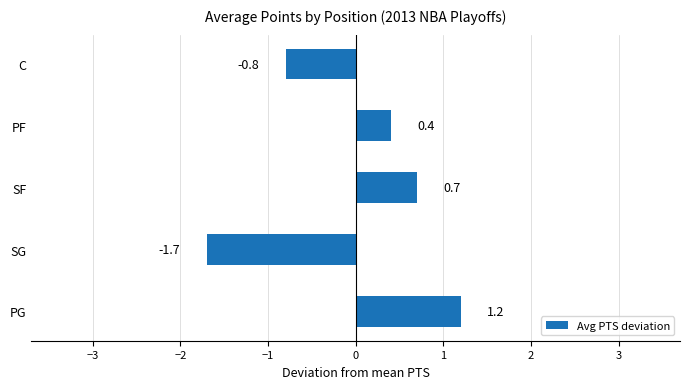

List the labels in order of value, smallest first.

SG, C, PF, SF, PG